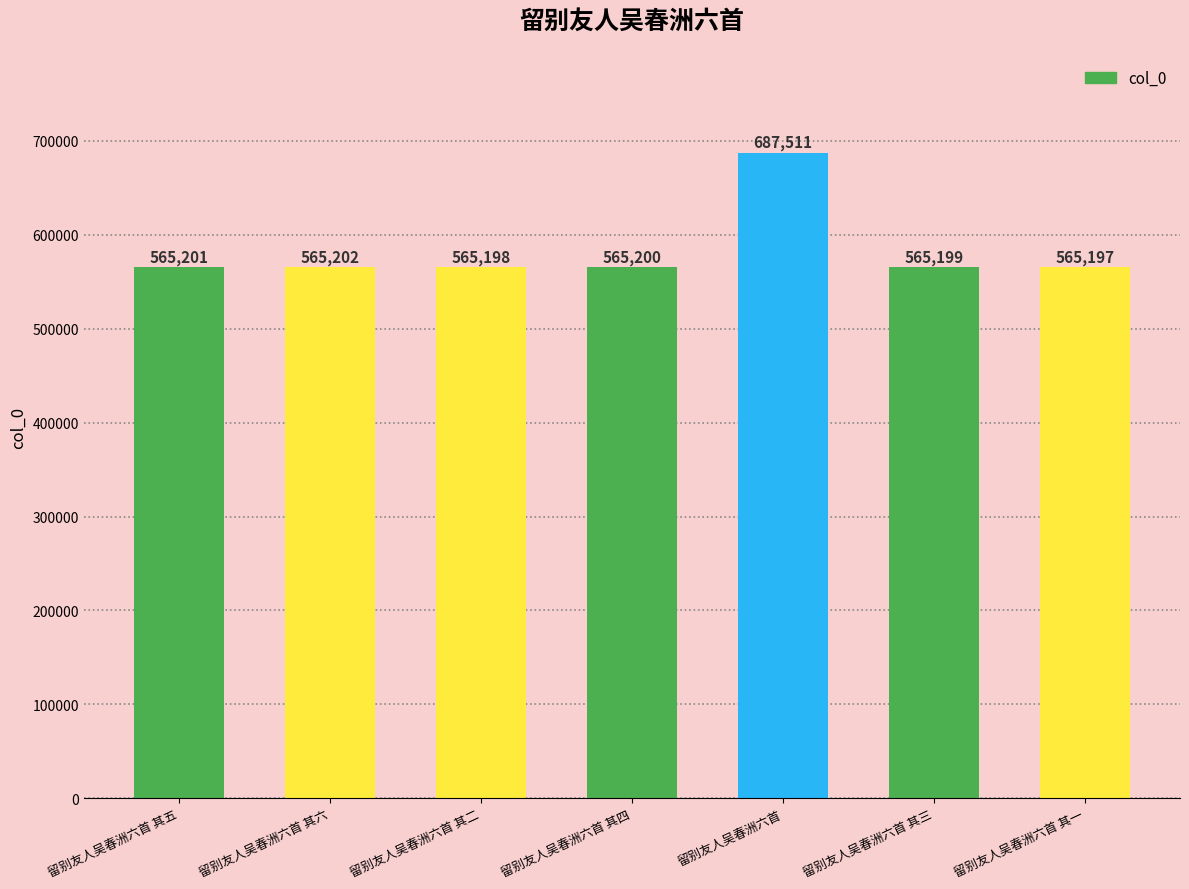

List the labels in order of value, largest first.

留别友人吴春洲六首, 留别友人吴春洲六首 其六, 留别友人吴春洲六首 其五, 留别友人吴春洲六首 其四, 留别友人吴春洲六首 其三, 留别友人吴春洲六首 其二, 留别友人吴春洲六首 其一